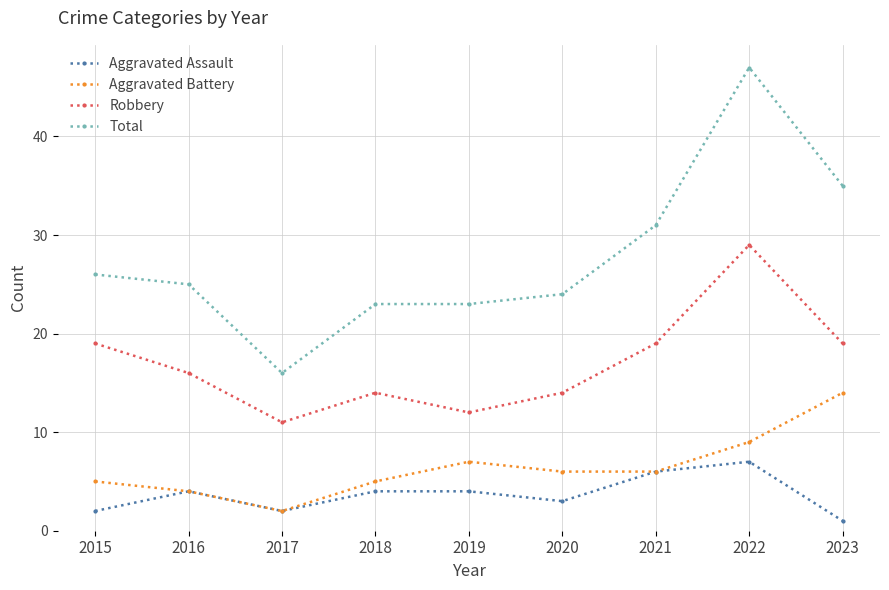

True or false: Total has more than 2 interior local peaks.

False